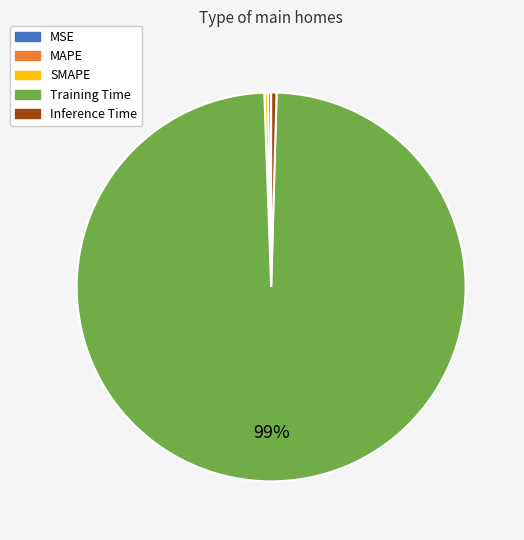

What is the largest slice in the pie chart?

Training Time